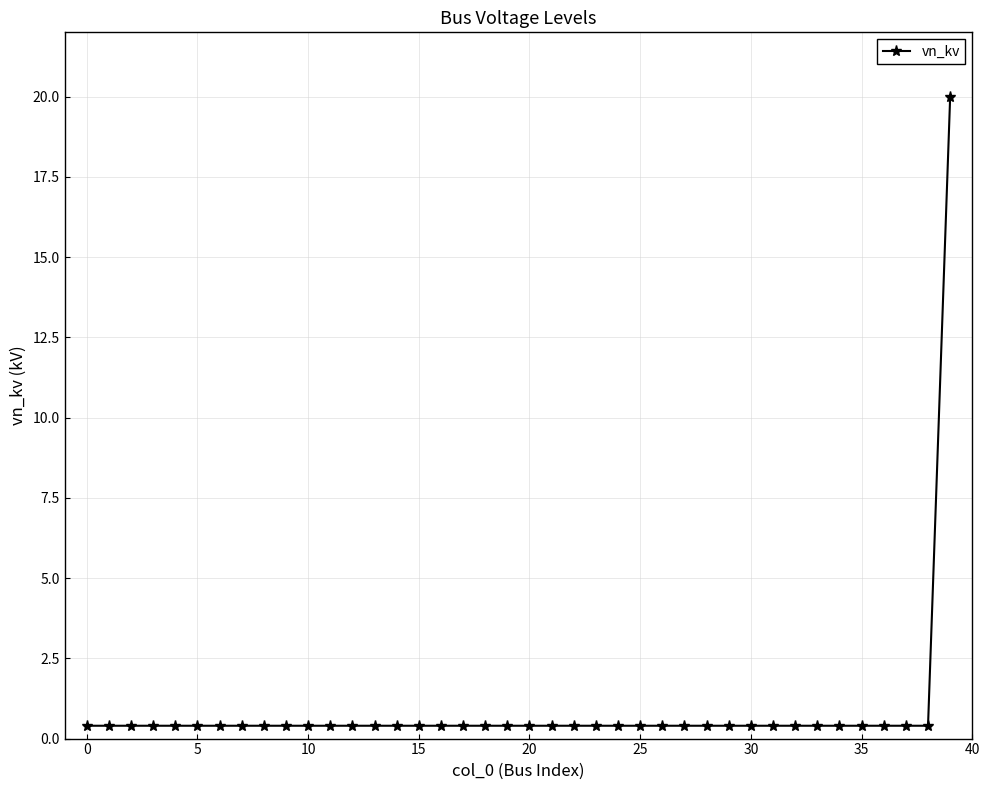

What is the maximum value shown in the chart?

20.0